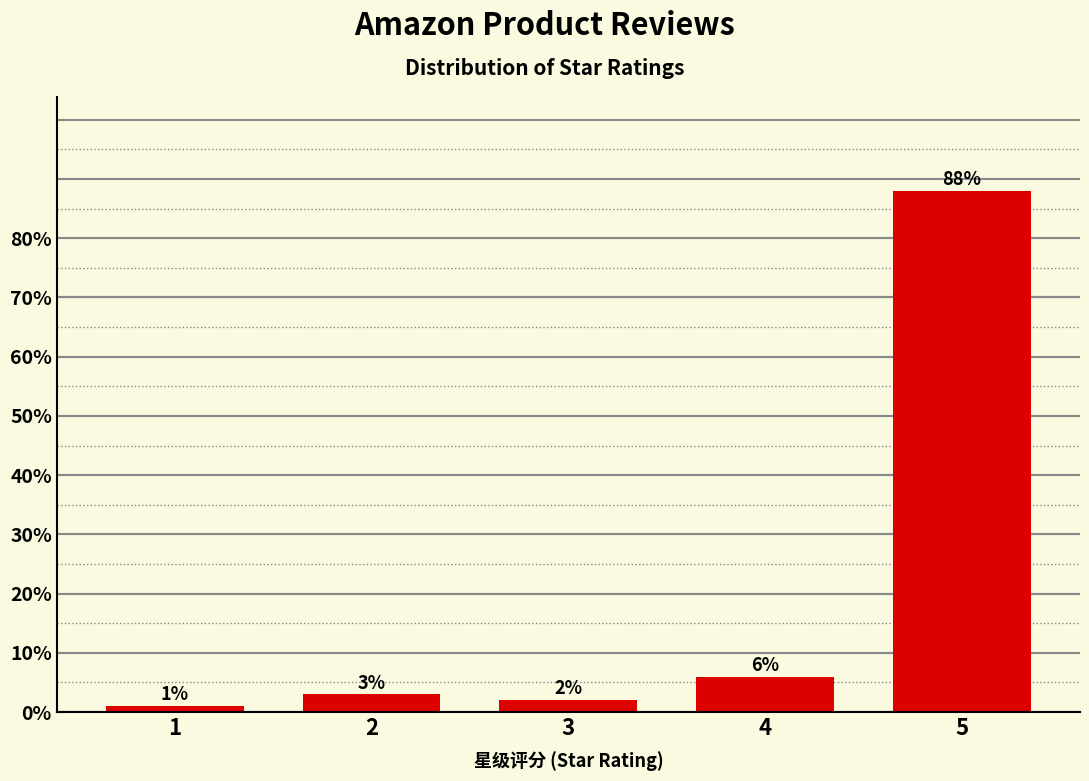

Reading right to left, what are all the values shown in this chart?

5=88	4=6	3=2	2=3	1=1